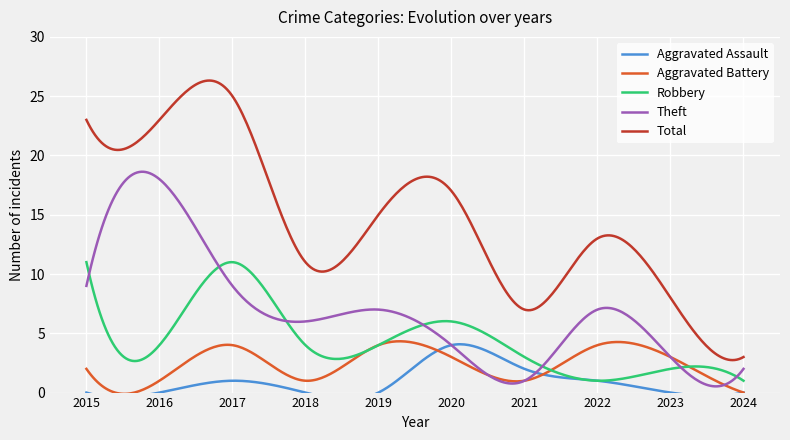

What is the difference between the maximum and minimum values in the Theft series?

18.1